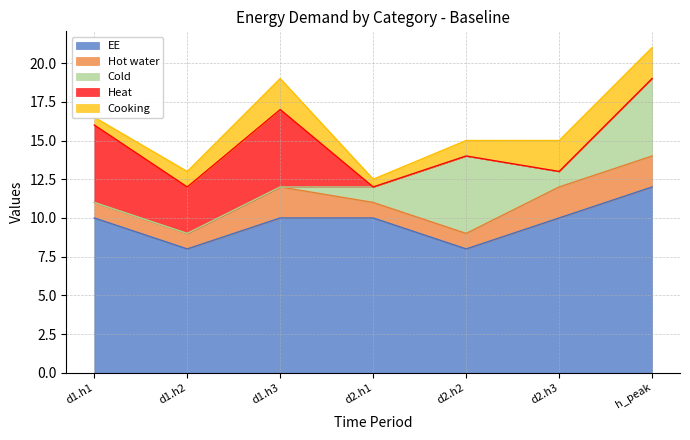

Which series changed the most between d1.h1 and d1.h3?

Cooking